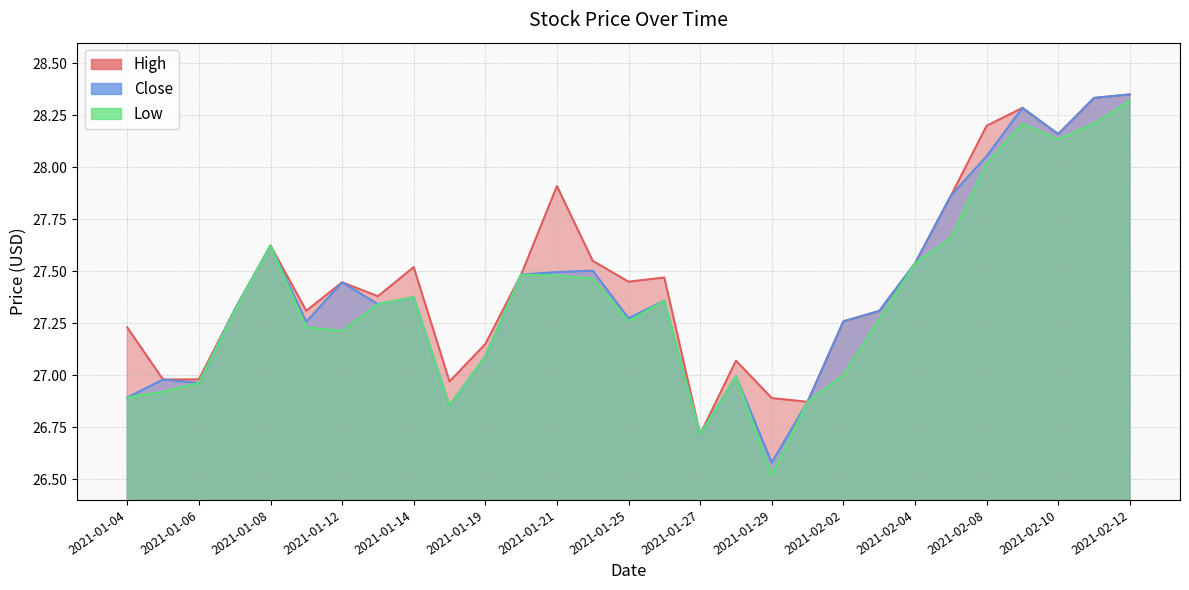

What position from the right is 2021-01-05?

28